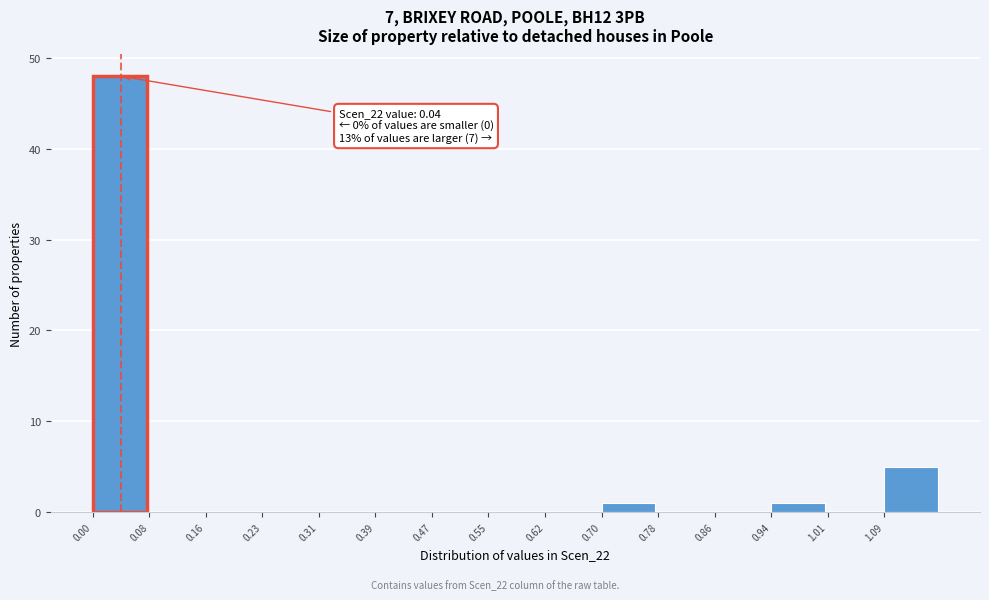

Which range on the x-axis has the tallest bar?

0.000 to 0.078